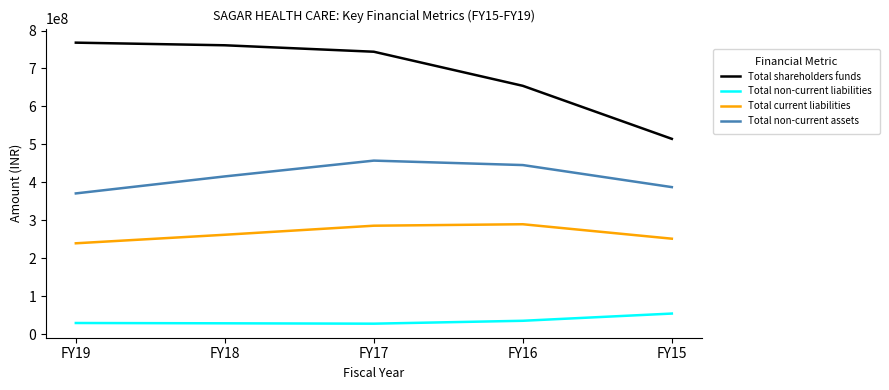

List the series in order of their overall mean, lowest first.

Total non-current liabilities, Total current liabilities, Total non-current assets, Total shareholders funds